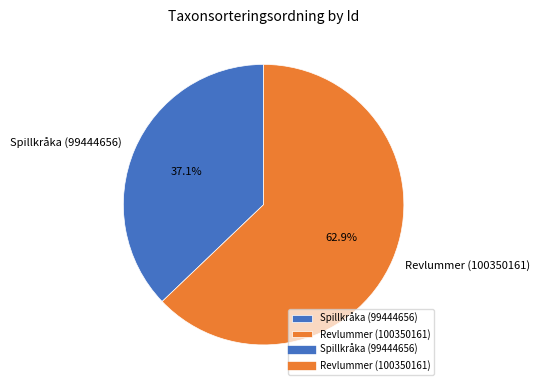

To the nearest percent, what is the average slice percentage?

50%